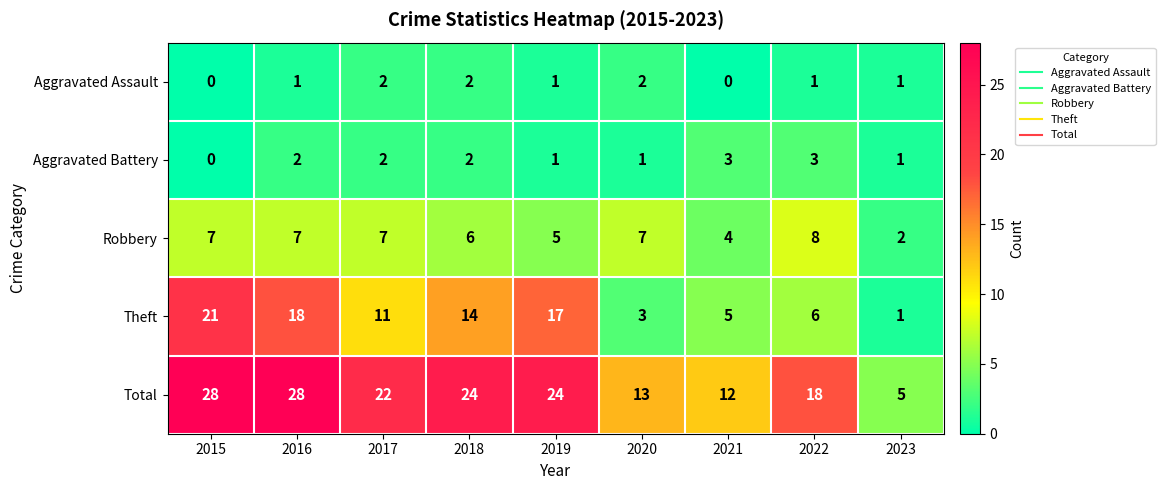

Which series has the largest range (max minus min)?

Total